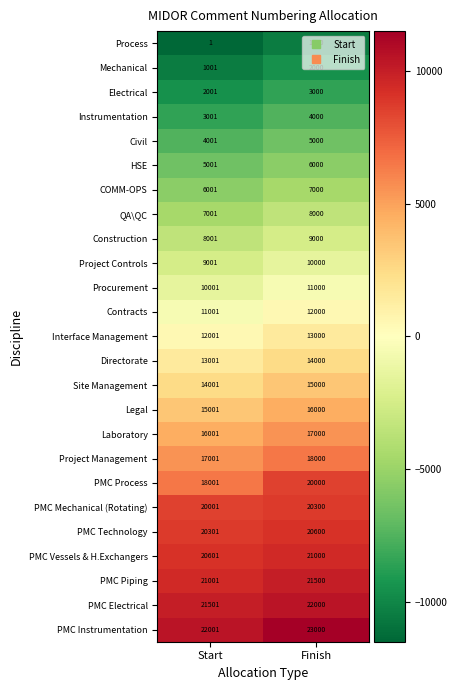

At Start, list the series in order from largest to smallest.

PMC Instrumentation, PMC Electrical, PMC Piping, PMC Vessels & H.Exchangers, PMC Technology, PMC Mechanical (Rotating), PMC Process, Project Management, Laboratory, Legal, Site Management, Directorate, Interface Management, Contracts, Procurement, Project Controls, Construction, QA\QC, COMM-OPS, HSE, Civil, Instrumentation, Electrical, Mechanical, Process